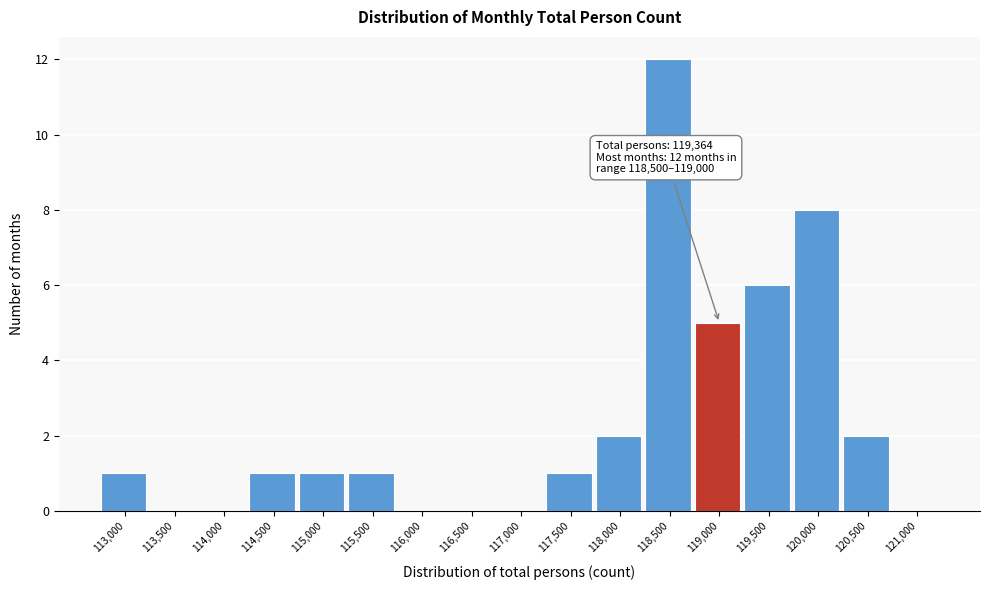

Reading right to left, list all the values displayed in this chart.

121,000=0	120,500=2	120,000=8	119,500=6	119,000=5	118,500=12	118,000=2	117,500=1	117,000=0	116,500=0	116,000=0	115,500=1	115,000=1	114,500=1	114,000=0	113,500=0	113,000=1